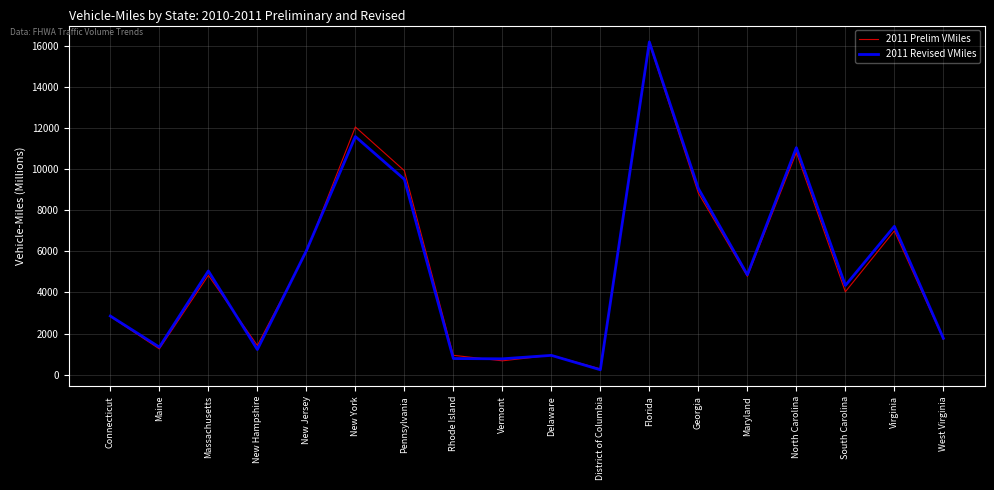

The value of 2011 Prelim VMiles at Delaware is 944.4. True or false?

True